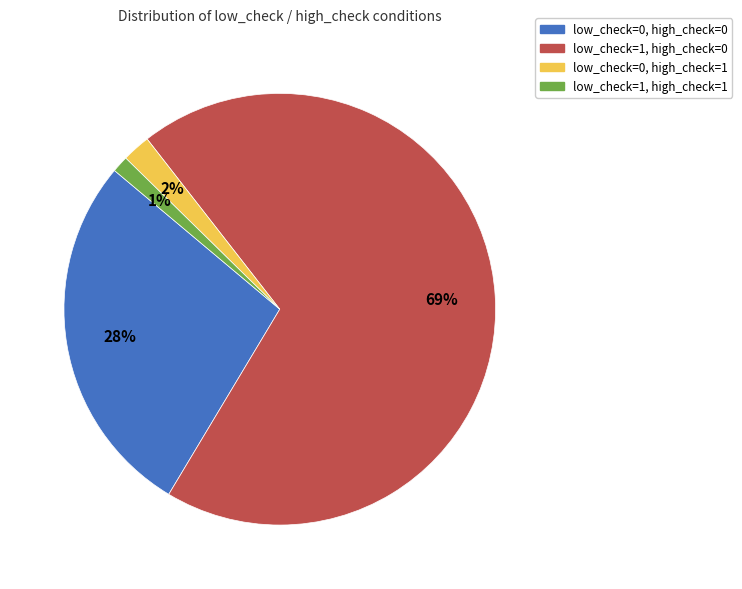

True or false: low_check=0, high_check=1 accounts for 2% of the total.

True